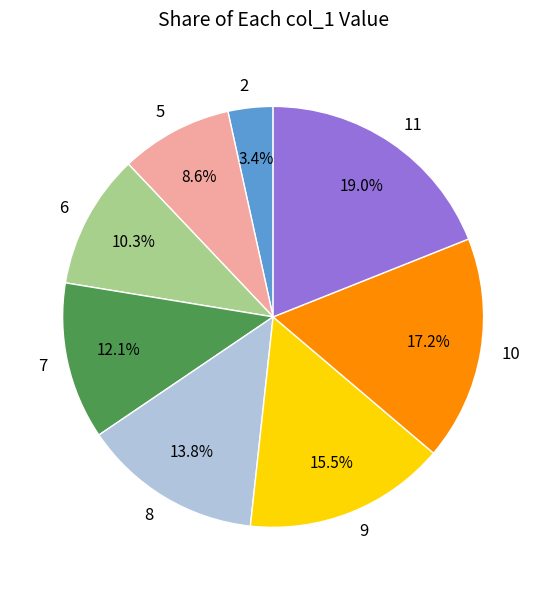

Combined, what portion of the pie is 11 and 2?

22.4%